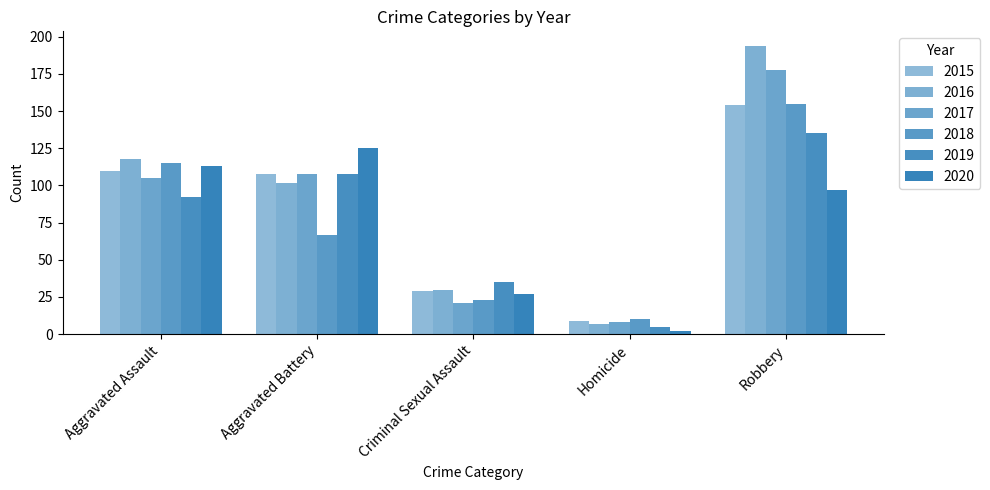

What is the average value of the 2018 series?

74